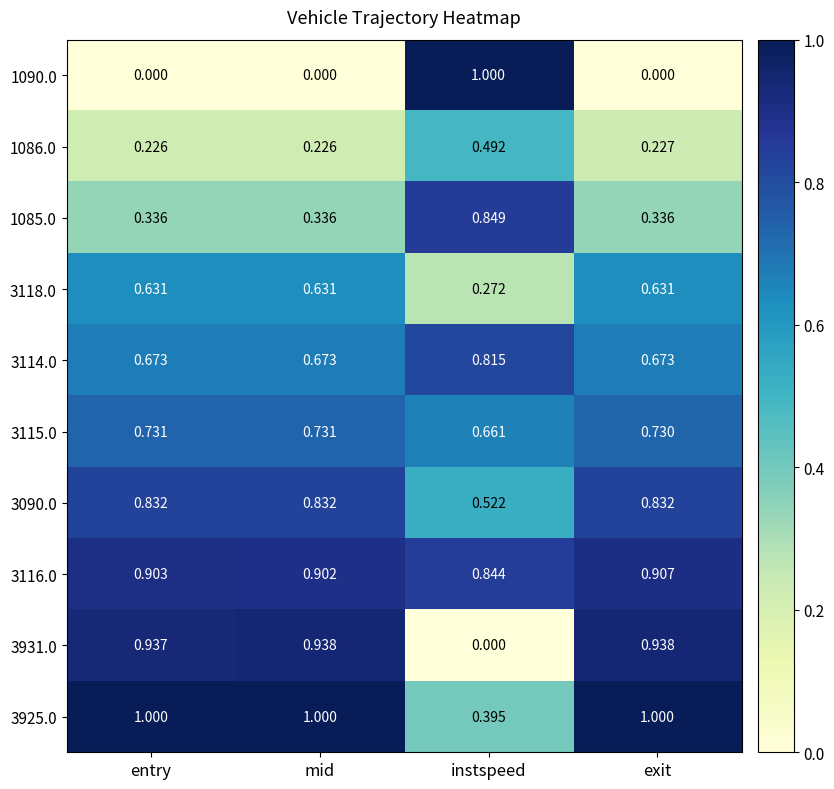

Count the number of data series in this chart.

10